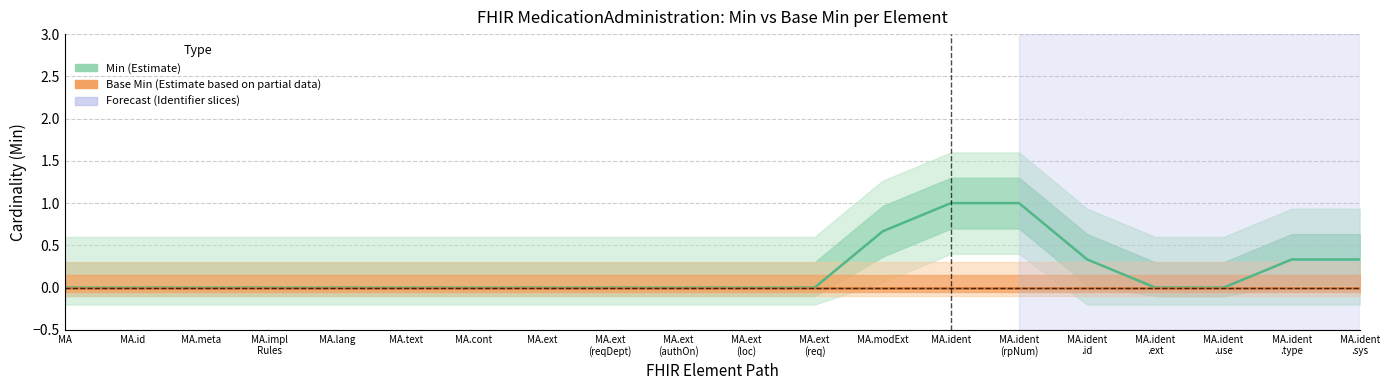

List the series in order of their peak value, highest first.

Min (Estimate), Base Min (Estimate based on partial data)